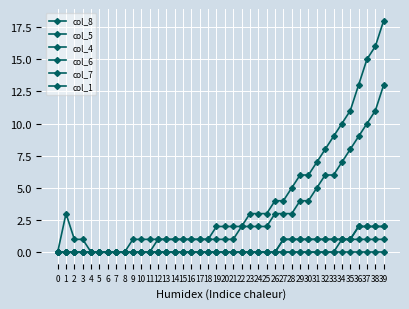

True or false: col_5 and col_6 cross at least once.

False